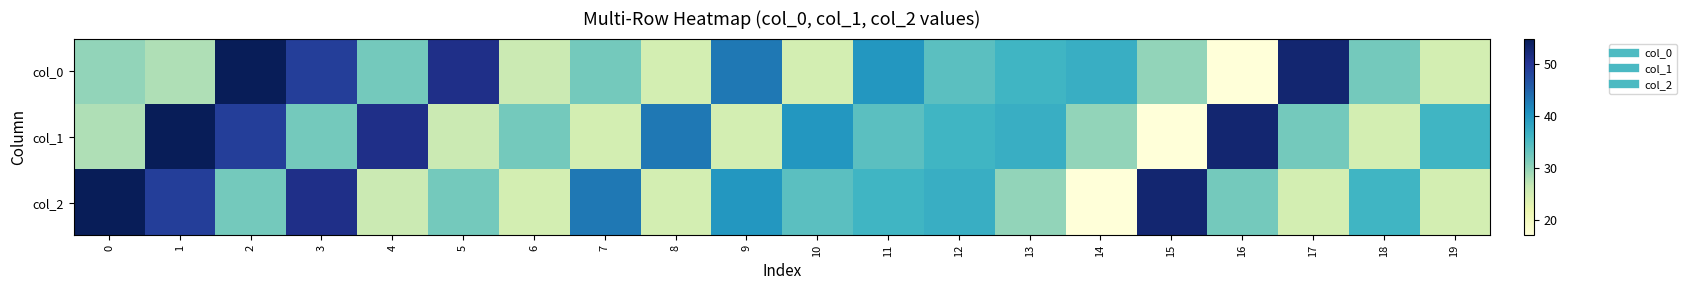

What is the total value across all series at 10?

99